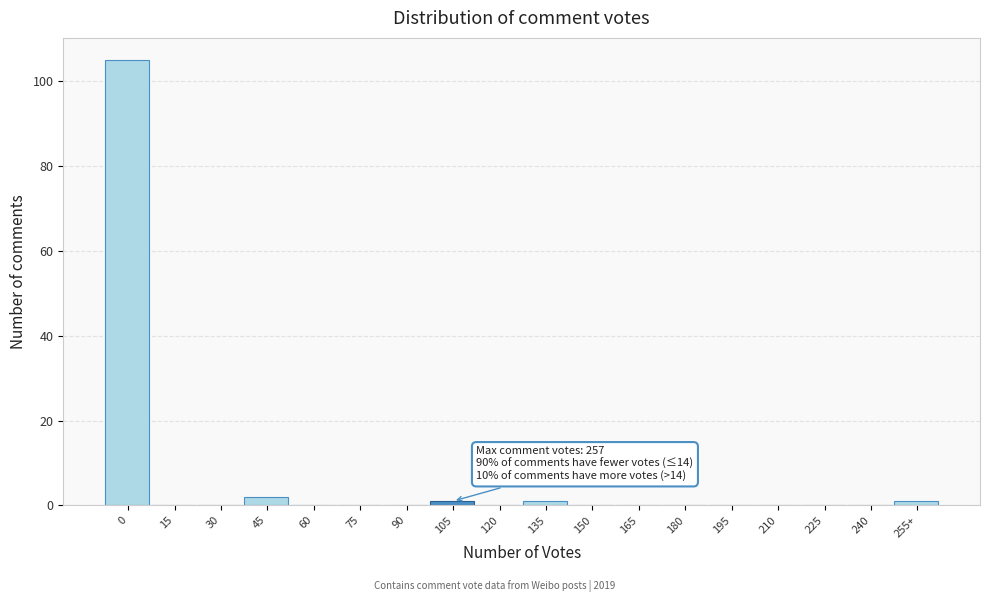

Reading left to right, what are all the values shown in this chart?

0=105	15=0	30=0	45=2	60=0	75=0	90=0	105=1	120=0	135=1	150=0	165=0	180=0	195=0	210=0	225=0	240=0	255+=1